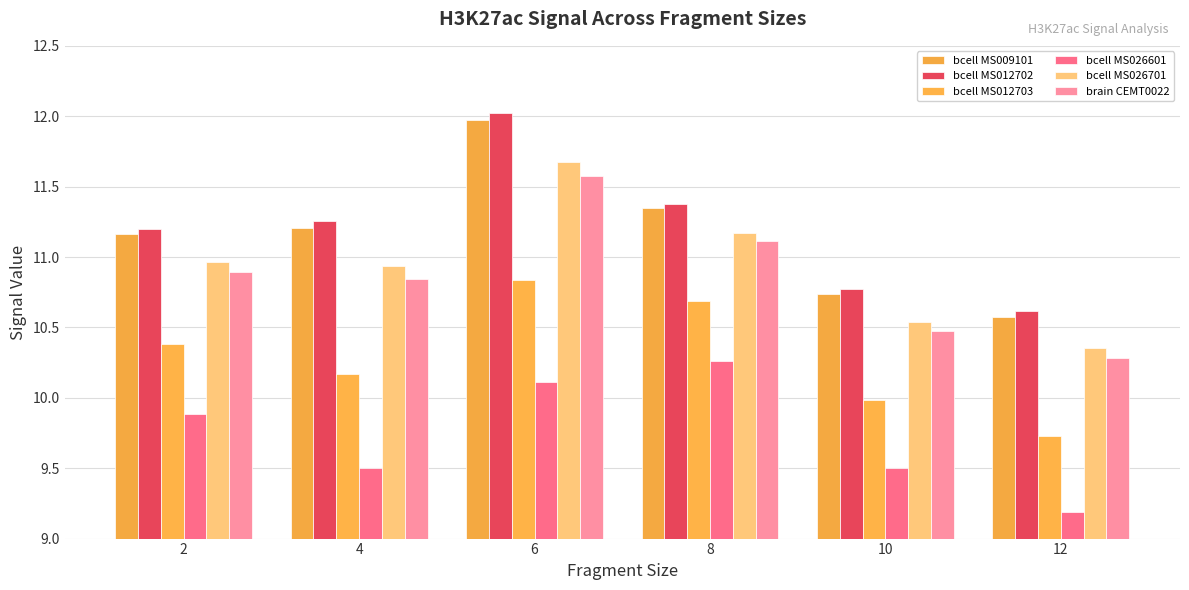

What is the difference between the bcell MS009101 values at 12 and 4?

0.6